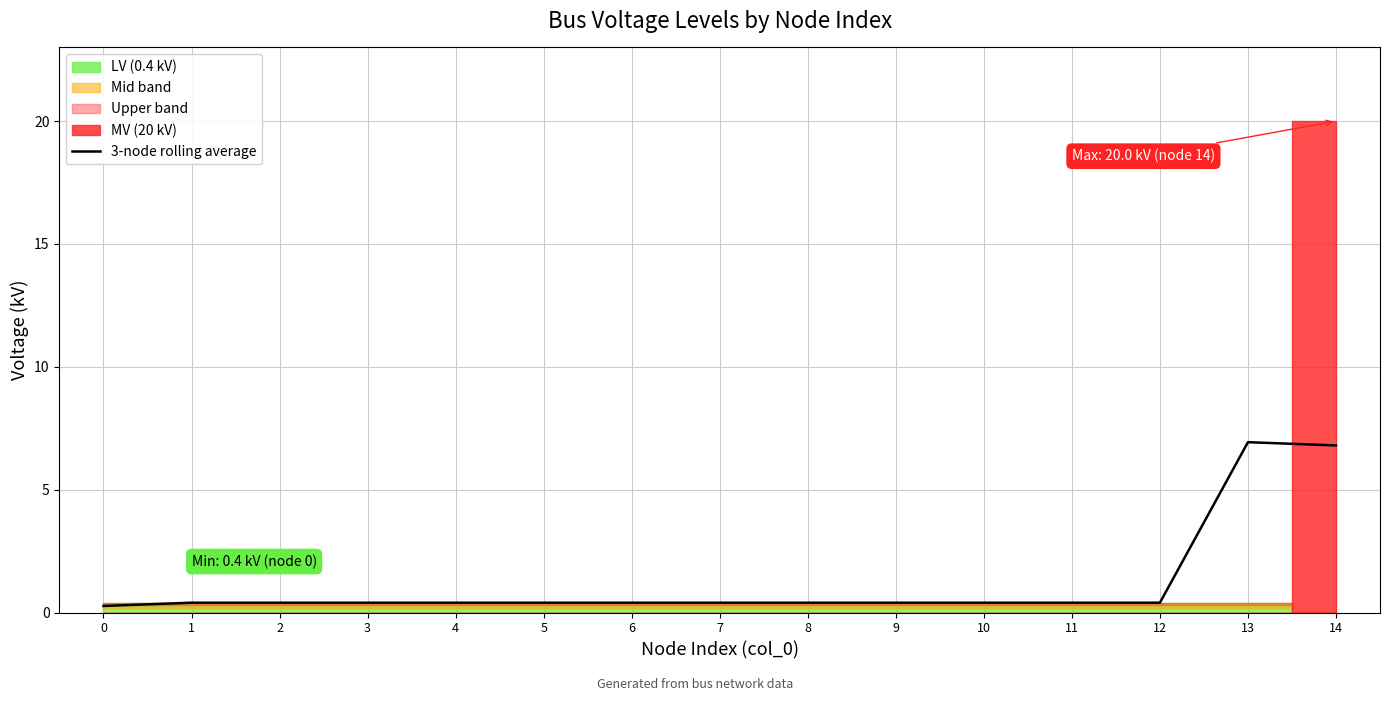

The value at 1 is 0.4. True or false?

True